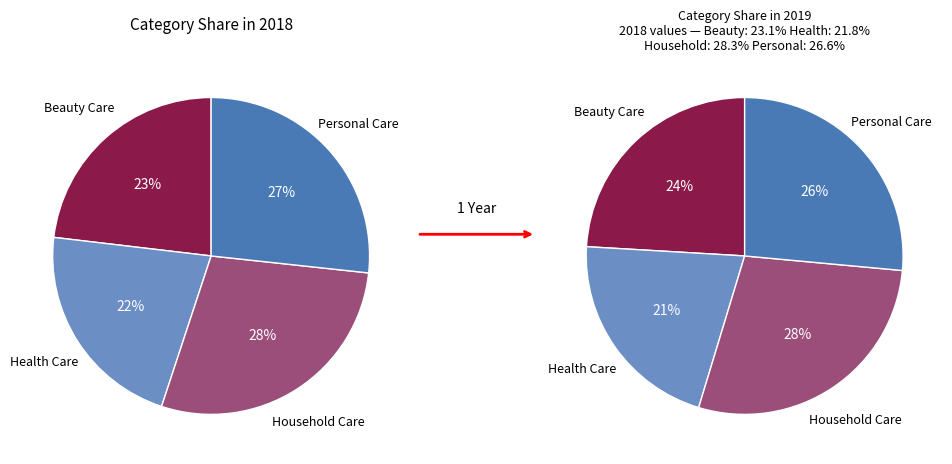

Is there any slice that represents more than half of the pie?

No